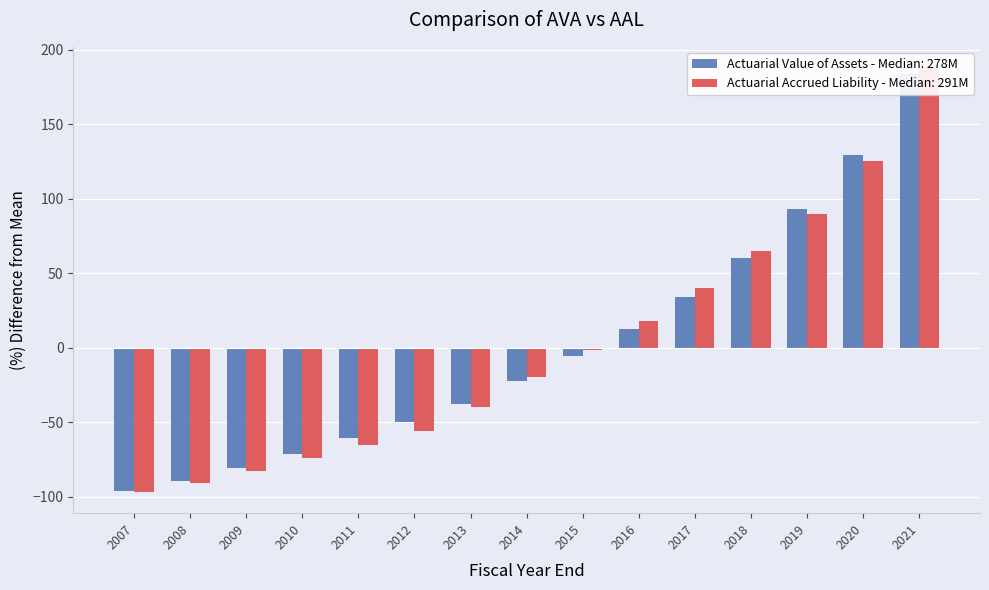

True or false: Actuarial Accrued Liability has a value of -119.0 at 2008.

False